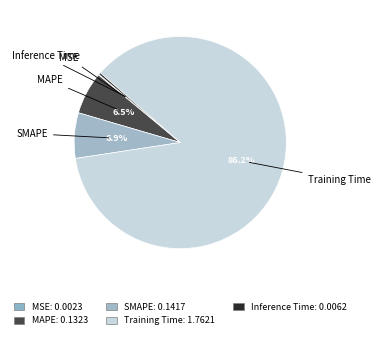

The Inference Time slice represents 0% of the pie. True or false?

True